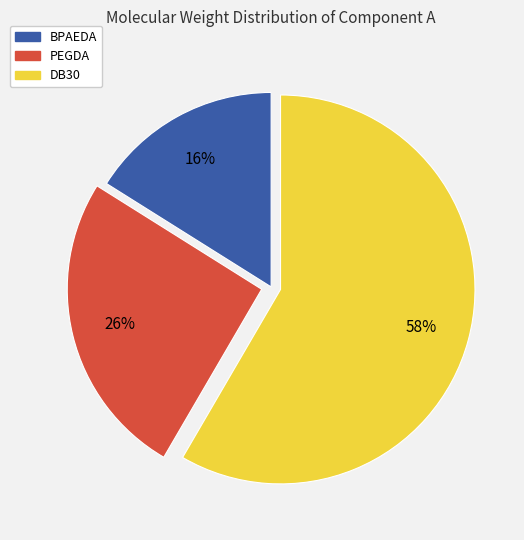

Combined, do PEGDA and BPAEDA account for over 50%?

No